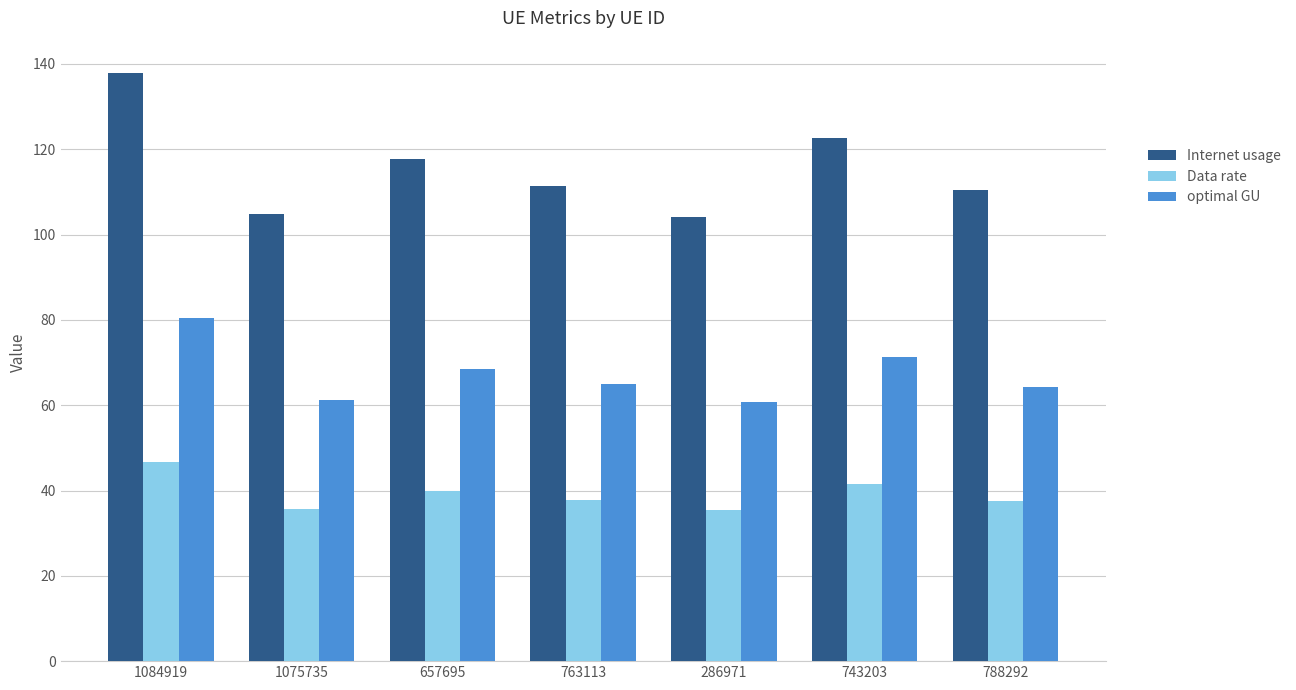

List the series in order of their overall mean, lowest first.

Data rate, optimal GU, Internet usage